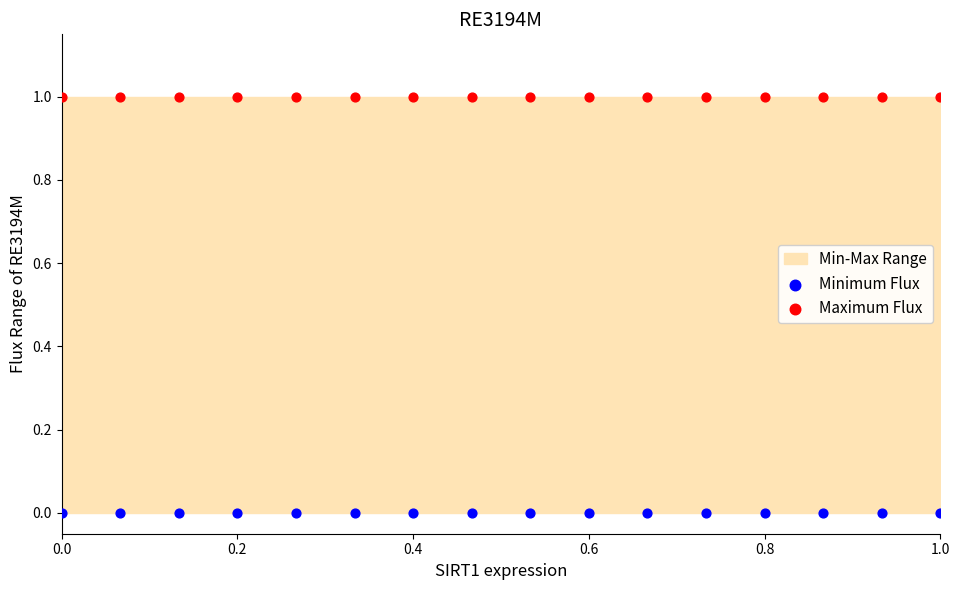

Which series reaches the minimum Y coordinate?

Minimum Flux